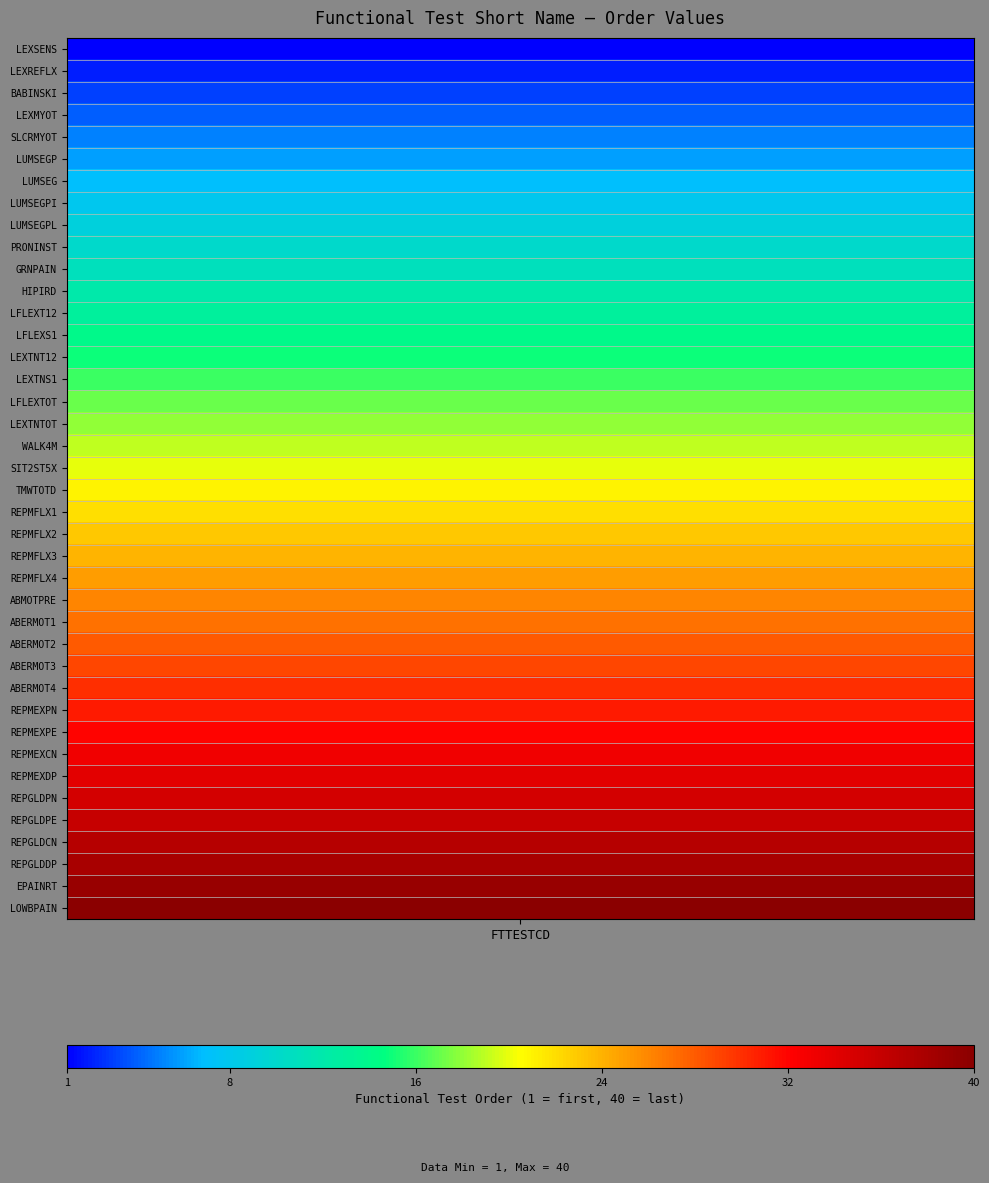

Reading left to right, transcribe all the data shown in this chart.

1	2	3	4	5	6	7	8	9	10	11	12	13	14	15	16	17	18	19	20	21	22	23	24	25	26	27	28	29	30	31	32	33	34	35	36	37	38	39	40